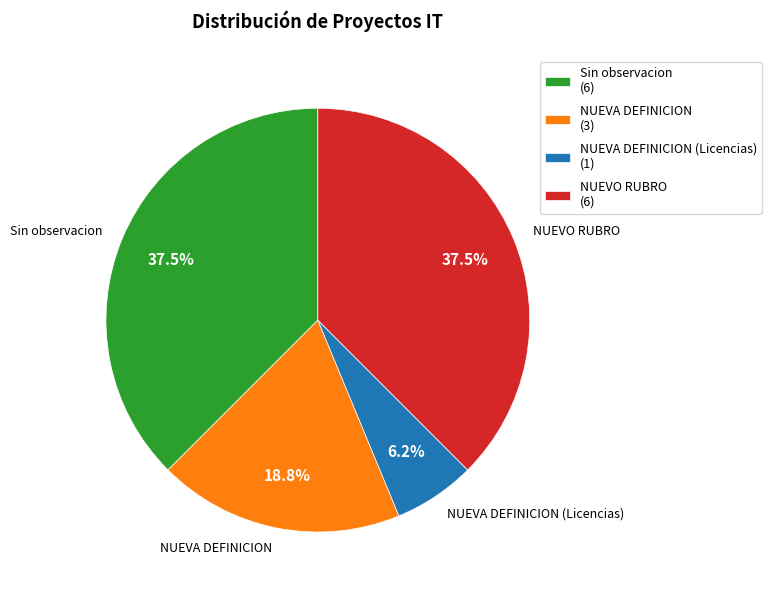

What portion of the pie excludes Sin observacion?

62.5%